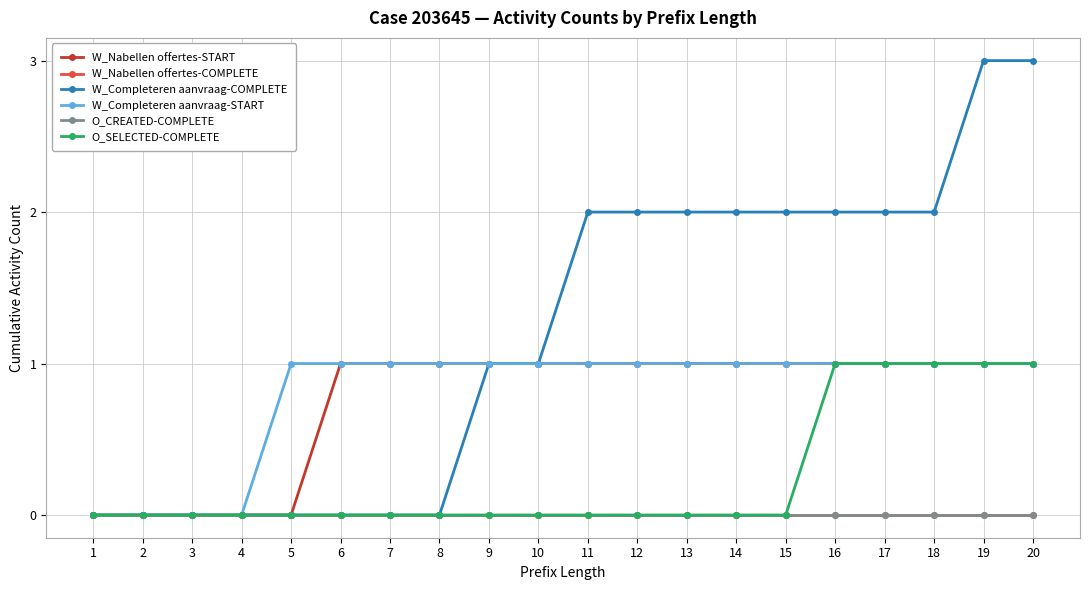

Rank the series at 16 from lowest to highest value.

W_Nabellen offertes-COMPLETE, O_CREATED-COMPLETE, W_Nabellen offertes-START, W_Completeren aanvraag-START, O_SELECTED-COMPLETE, W_Completeren aanvraag-COMPLETE